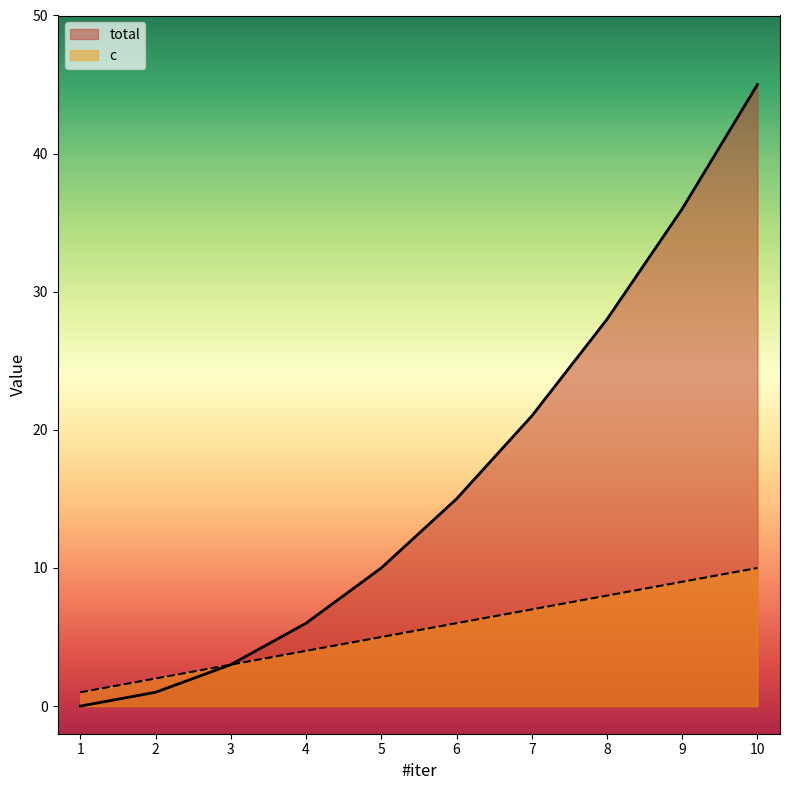

Between 3 and 7, which series saw the biggest shift?

total